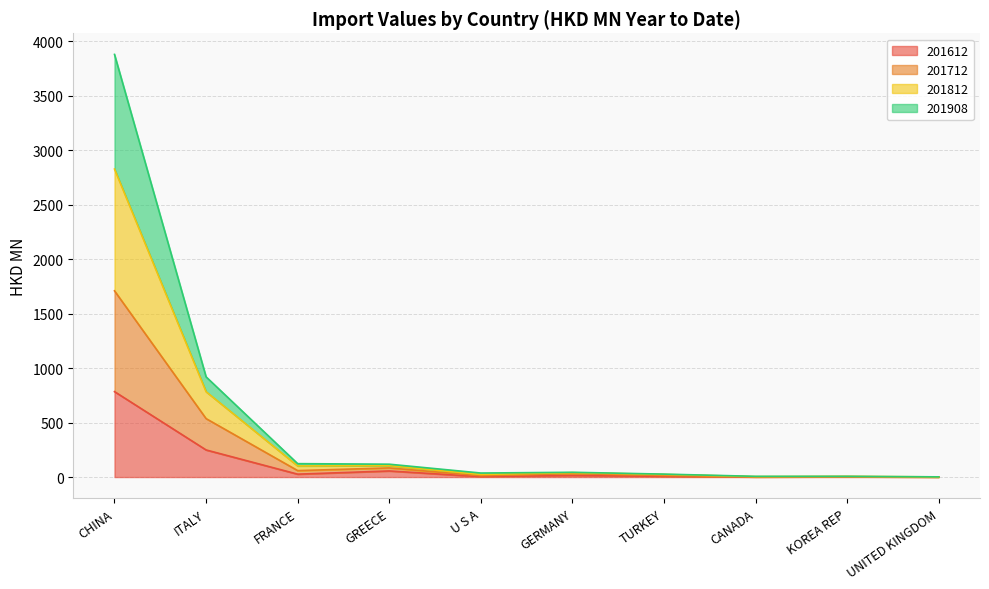

The 201812 series shows 6.6 at CANADA. True or false?

True